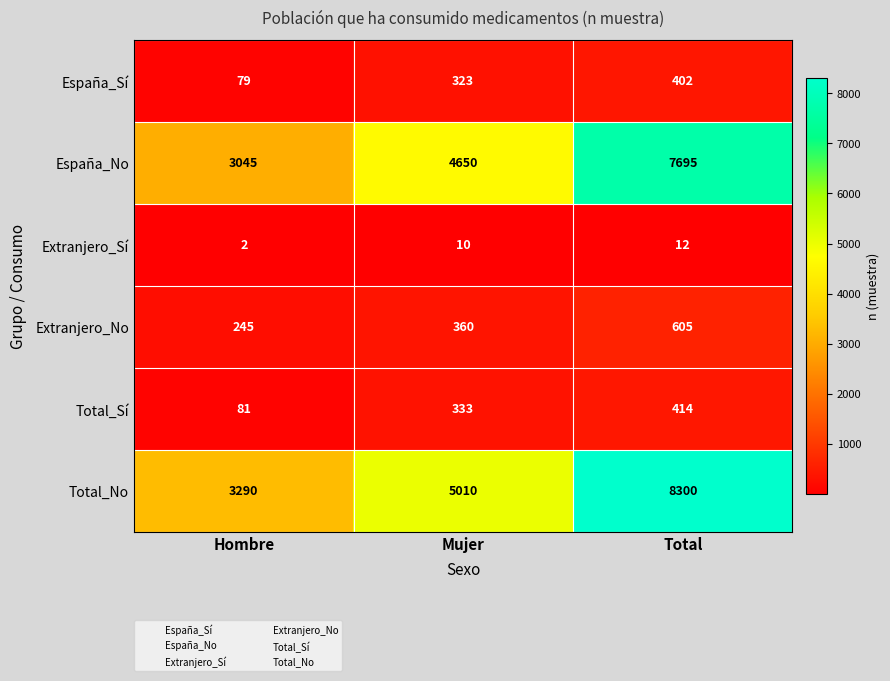

At Hombre, list the series in order from smallest to largest.

Extranjero_Sí, España_Sí, Total_Sí, Extranjero_No, España_No, Total_No